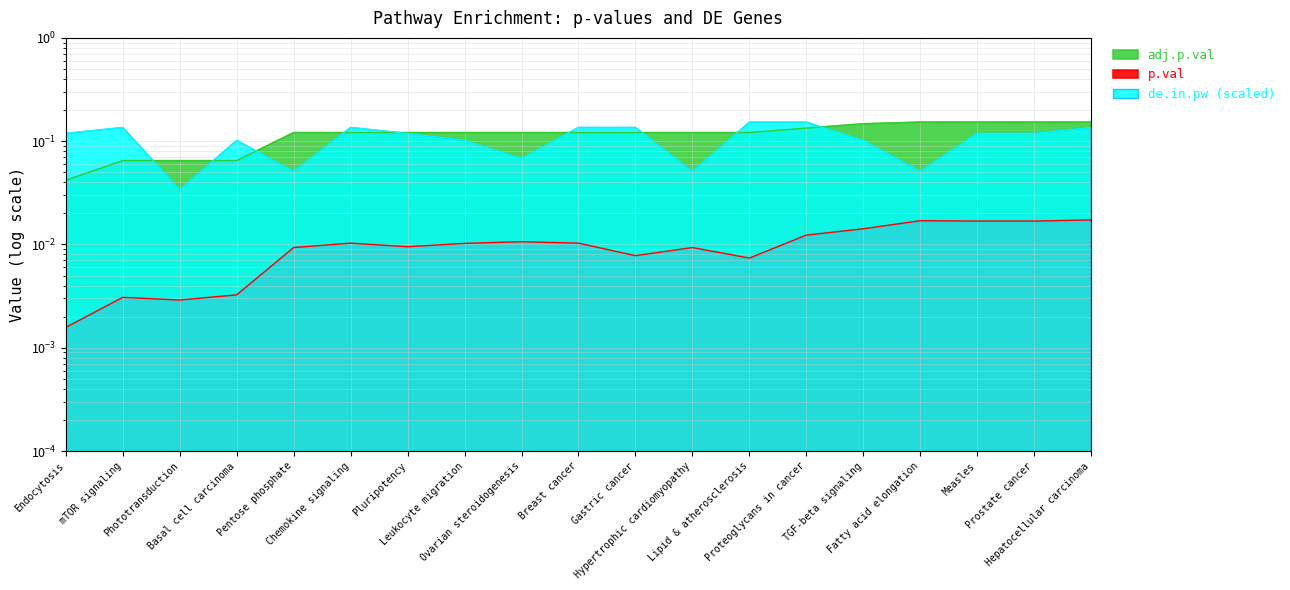

What is the maximum value shown in the chart?

0.2